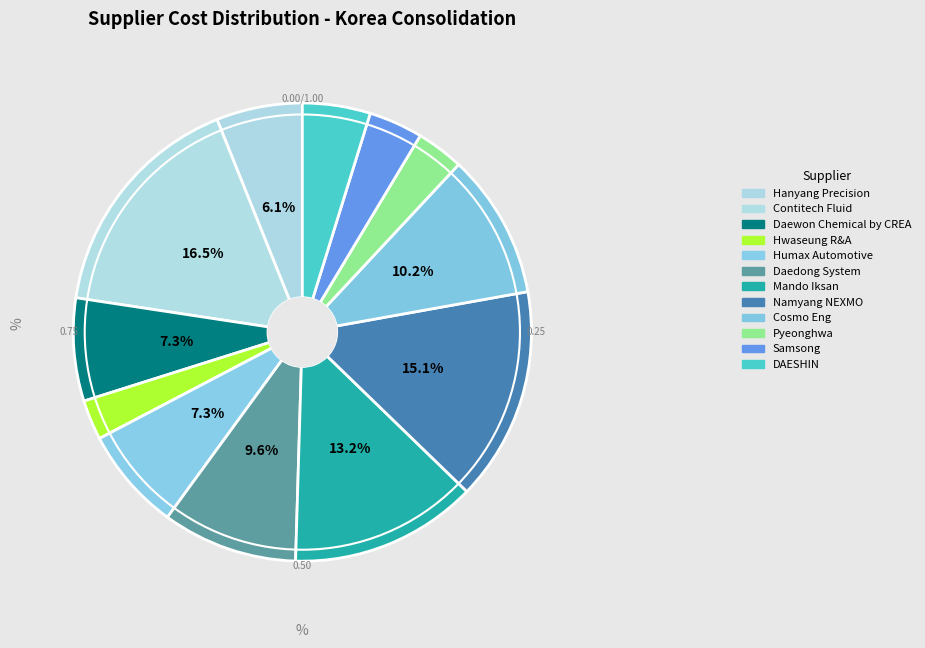

To the nearest percent, what is the difference between the Pyeonghwa and Daedong System slice percentages?

6%